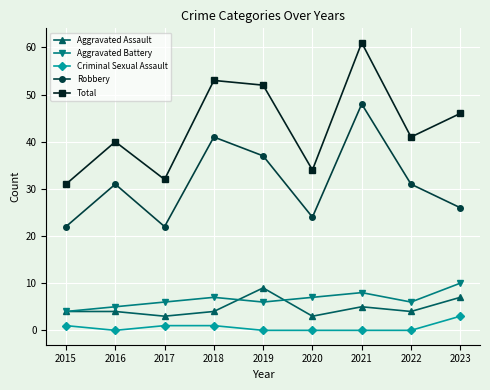

Between 2017 and 2018, which series saw the biggest shift?

Total